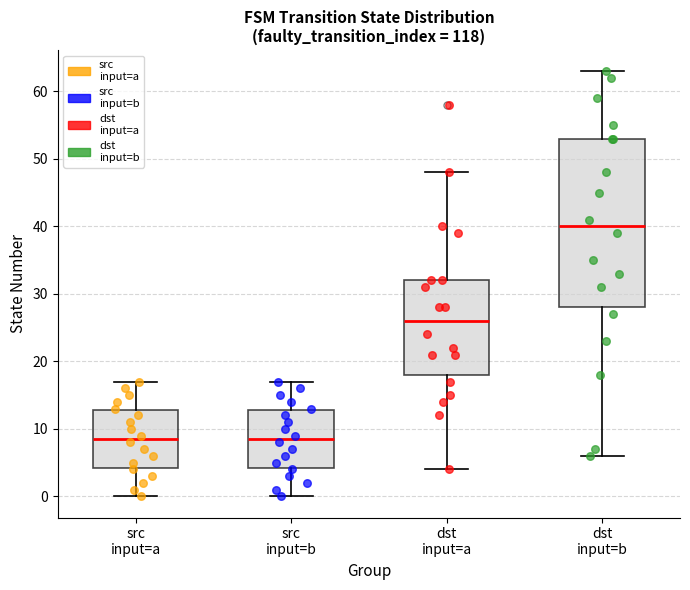

Where is the lower edge of the box for src input=b on the y-axis? The values are not printed on the chart, so give them approximately, as read against the axis.

4